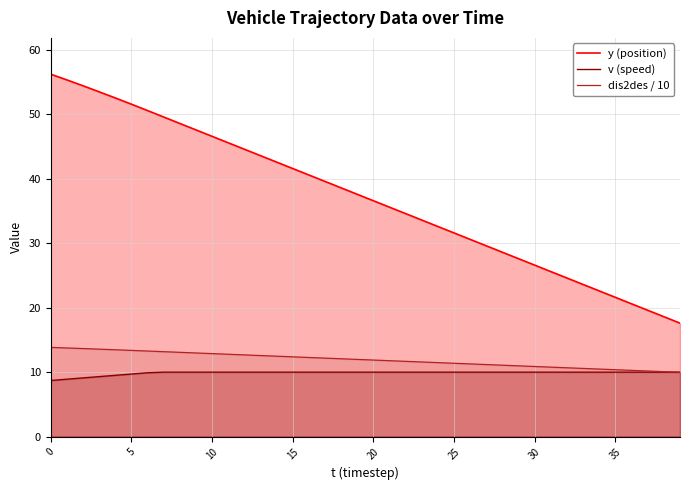

Count the number of categories in the chart.

40